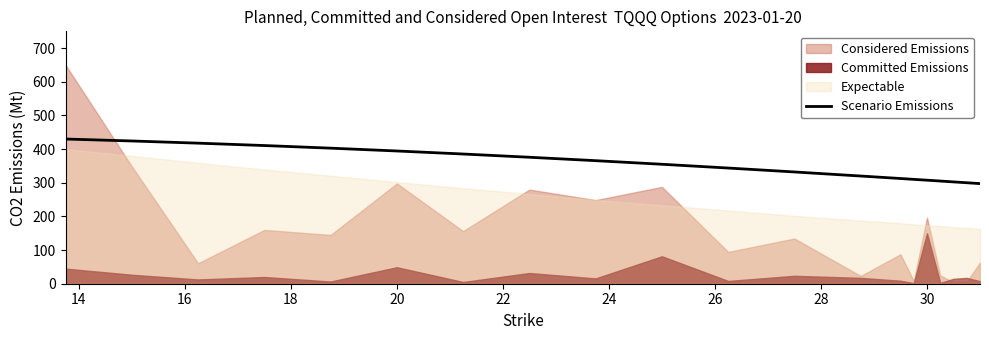

What is the lowest value of the Scenario Emissions series?

297.5